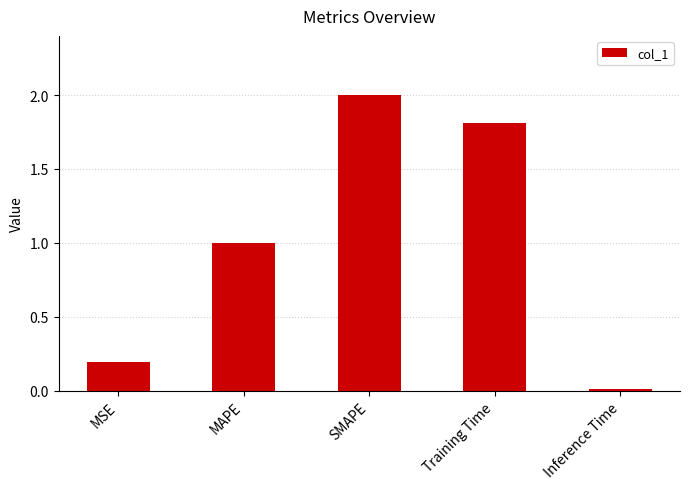

What is the label of the 3rd bar from the right?

SMAPE